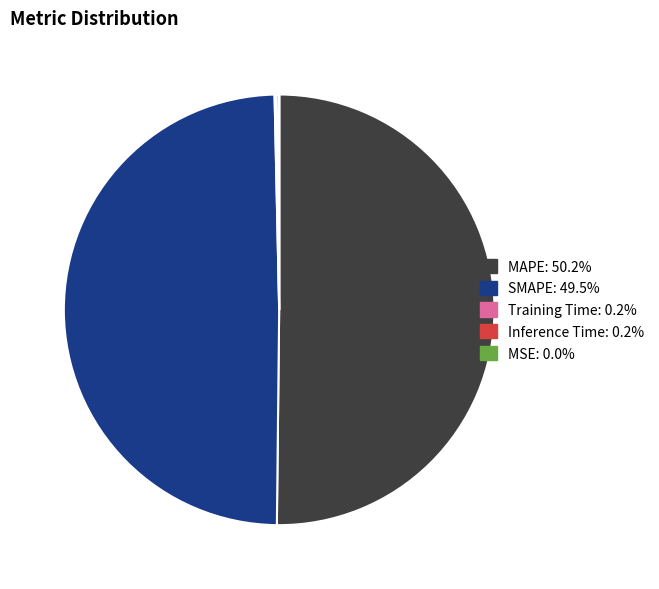

Which slice is the largest?

MAPE